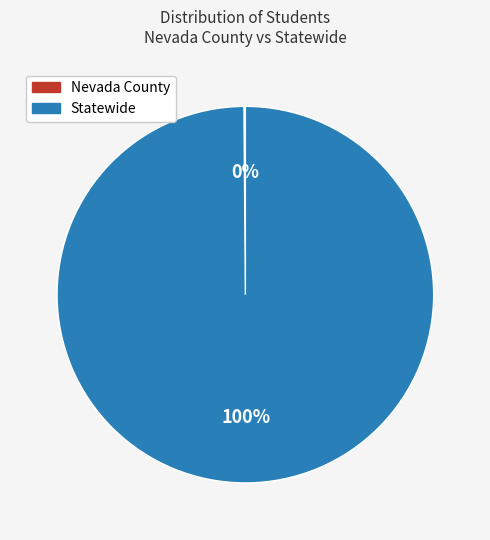

Which slice is the largest?

Statewide